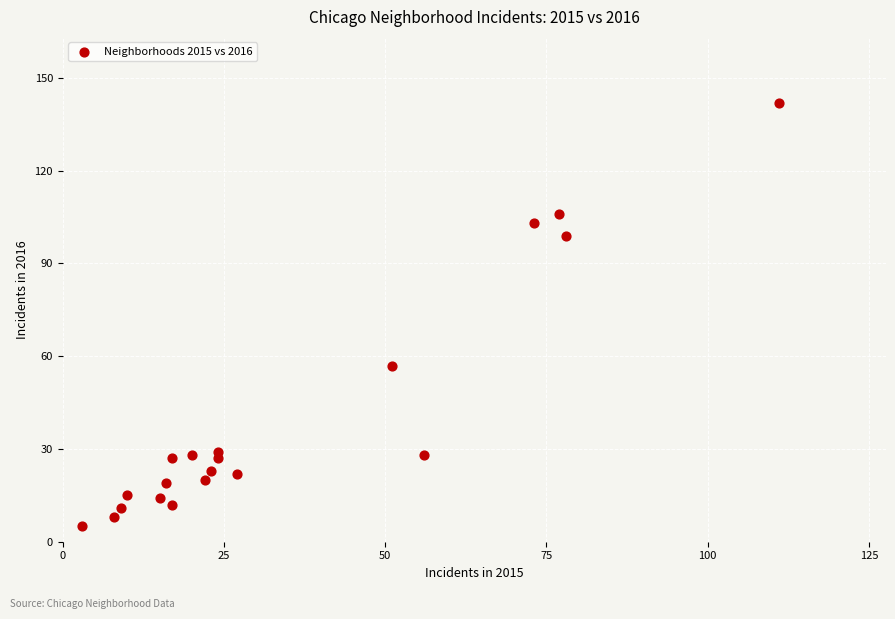

What is the range of Y values (max minus min)?

137